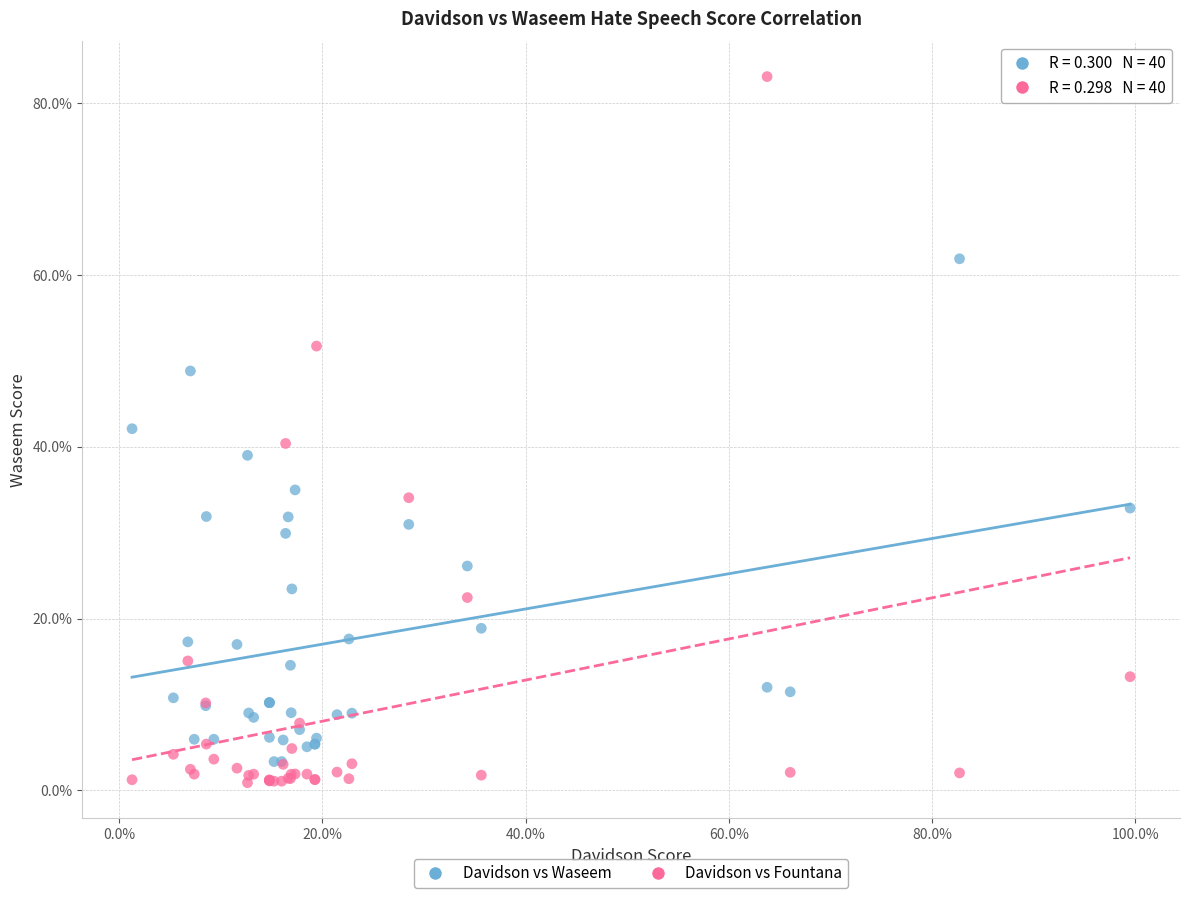

What are all the series names shown in the legend?

Davidson vs Waseem, Davidson vs Fountana